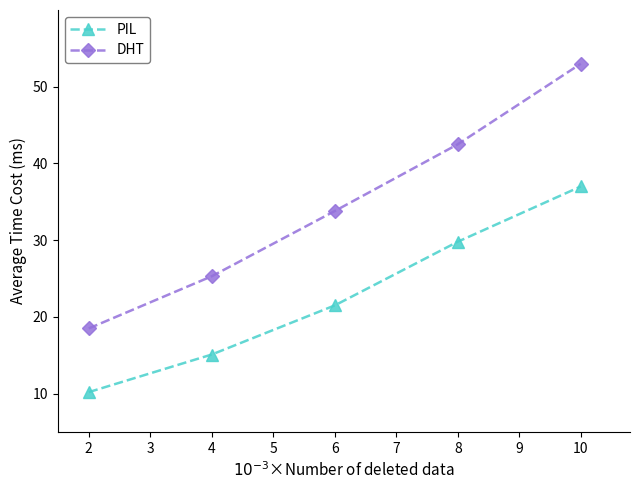

True or false: DHT and PIL cross at least once.

False